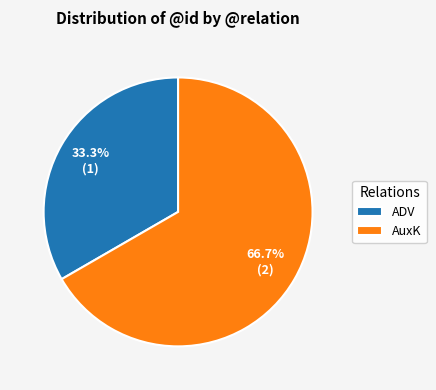

True or false: AuxK accounts for 81% of the total.

False